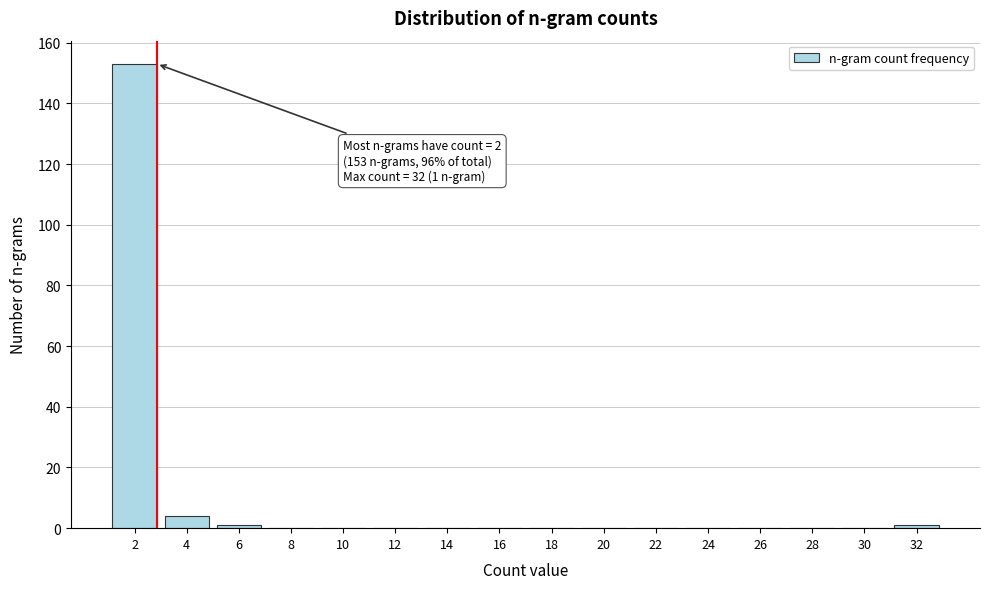

Reading left to right, what are all the values shown in this chart?

2=153	4=4	6=1	8=0	10=0	12=0	14=0	16=0	18=0	20=0	22=0	24=0	26=0	28=0	30=0	32=1